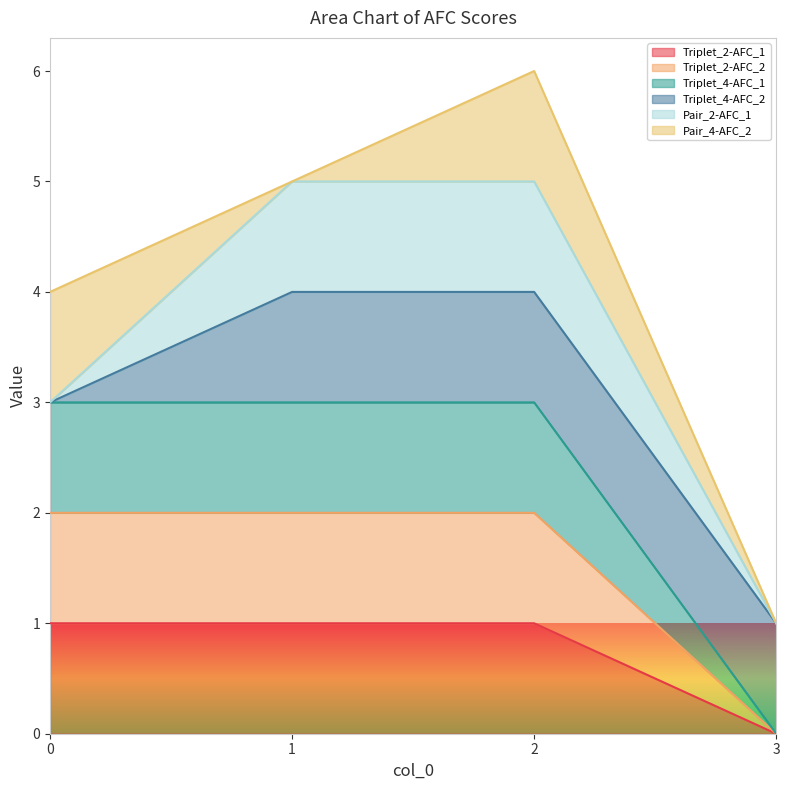

Is the value of Triplet_4-AFC_1 at 3 greater than the value of Triplet_2-AFC_1 at 1?

No